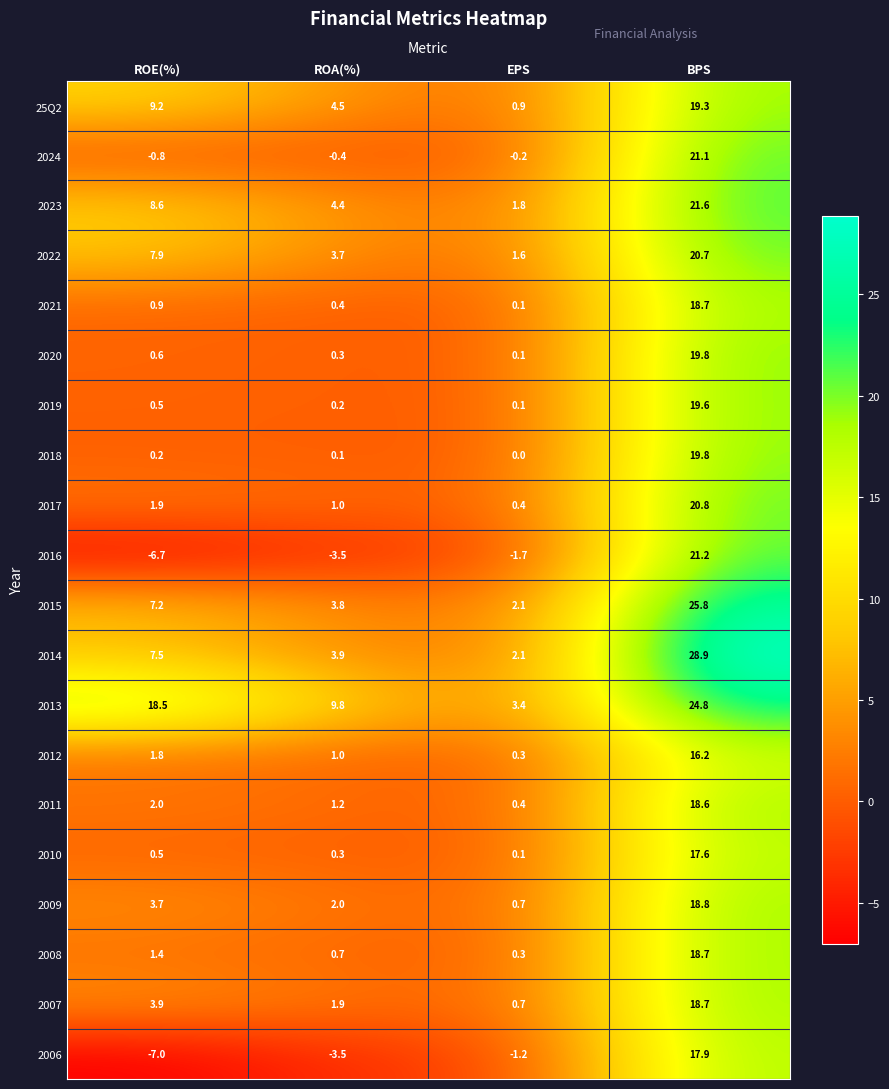

What is the greatest value displayed?

28.9